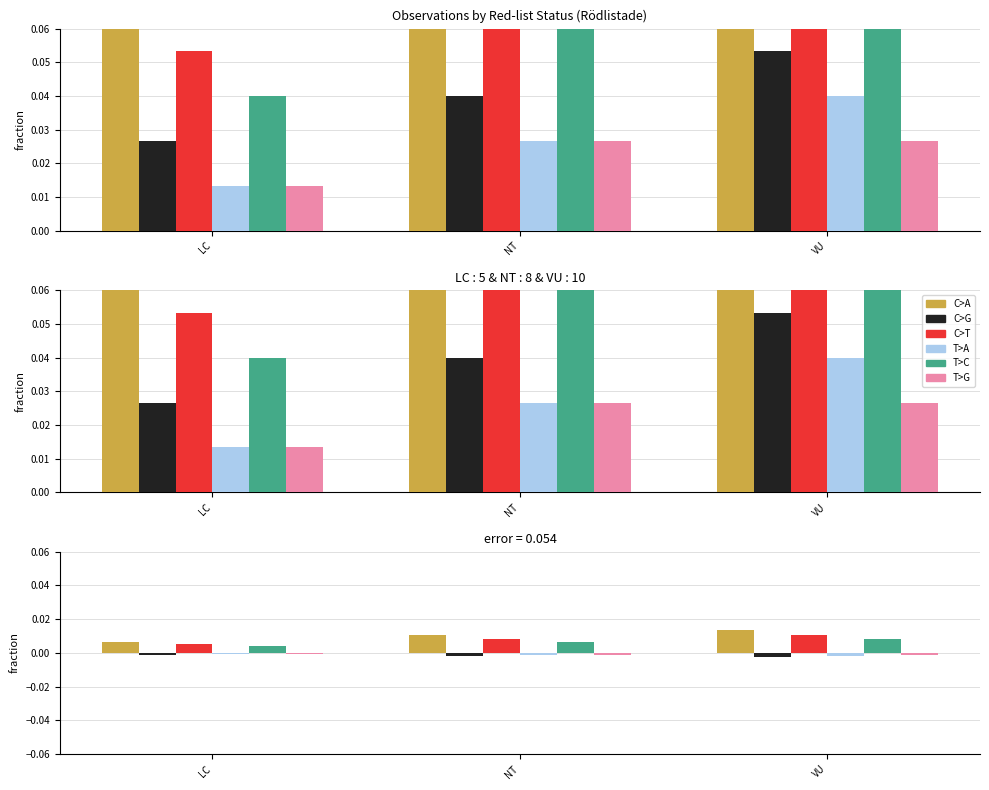

Is it true that C>T equals 0.0 at LC?

False